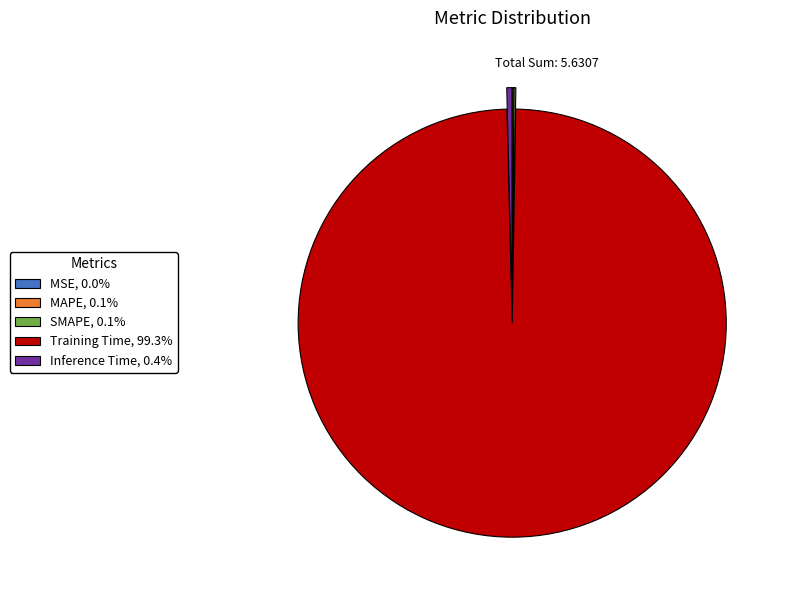

True or false: Training Time accounts for 89% of the total.

False